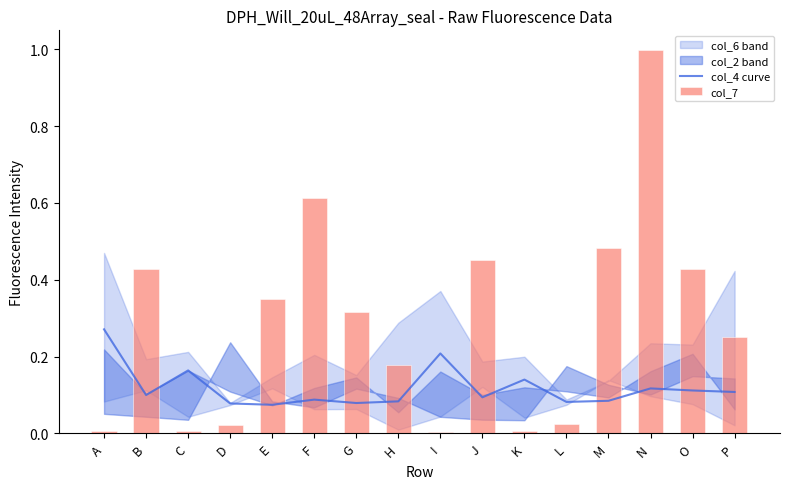

Is it true that col_4 curve equals 0.0 at J?

False